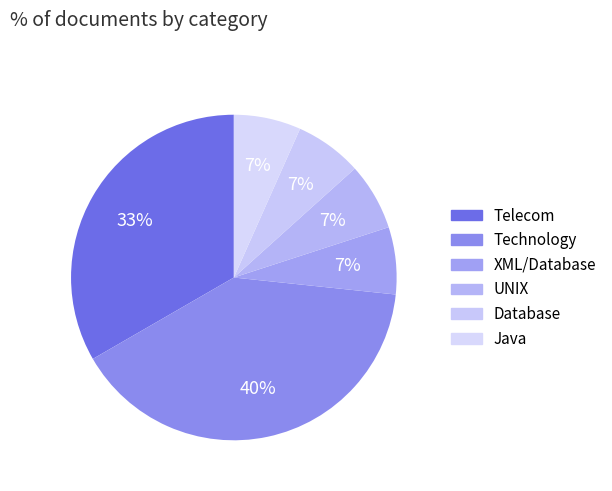

The Java slice represents 7% of the pie. True or false?

True